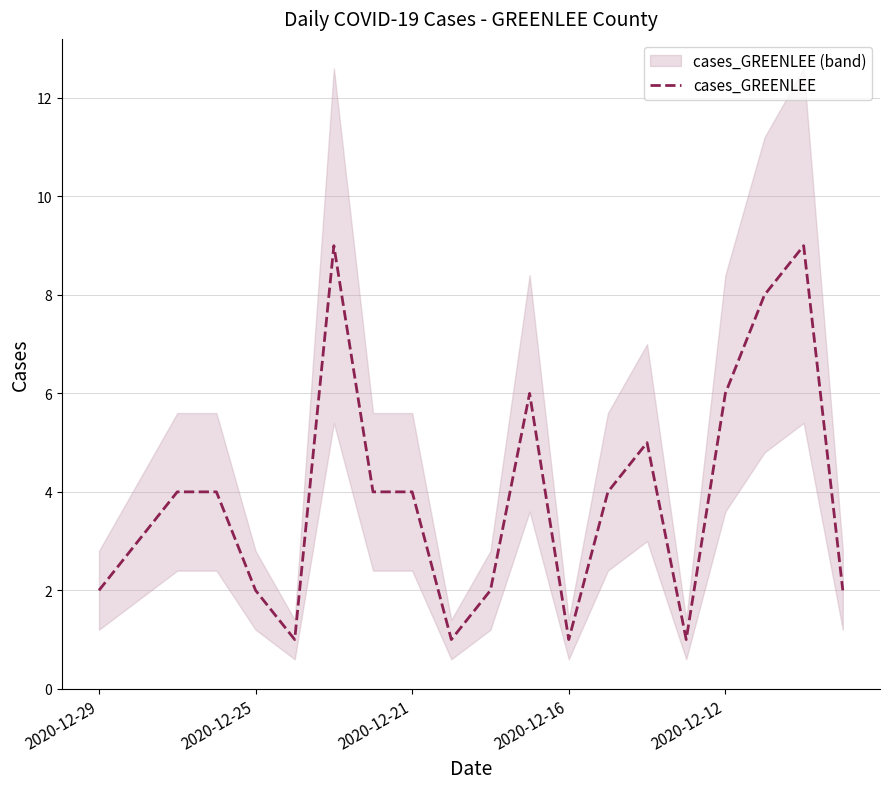

The chart shows a value of 0 at 9. True or false?

False